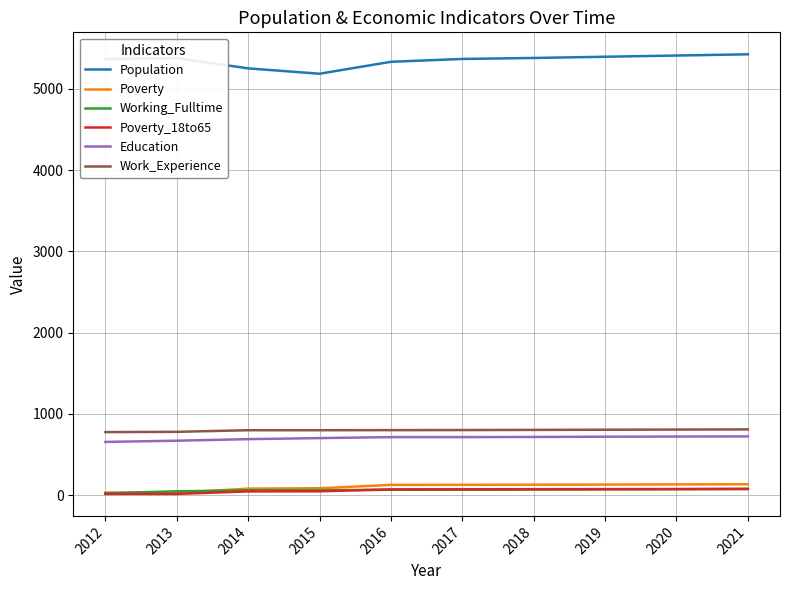

What is the difference between the highest and lowest values at 2018?

5311